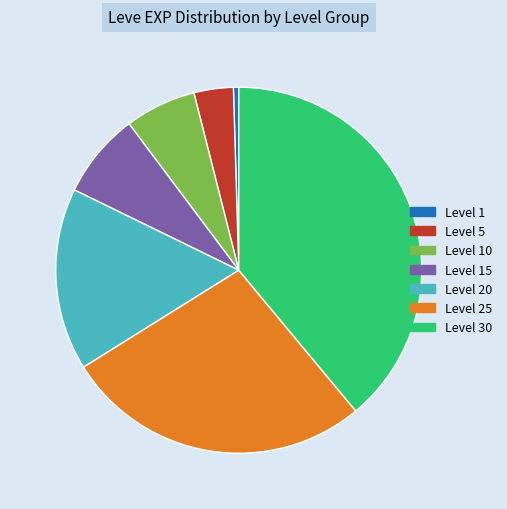

Is there a majority slice in this chart?

No